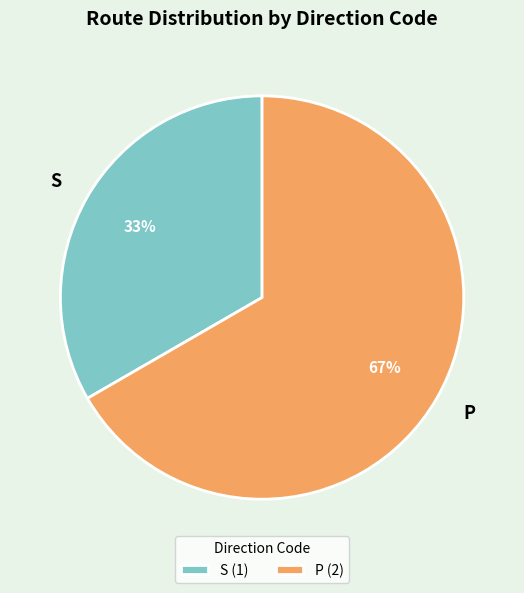

Combined, do P and S account for over 50%?

Yes